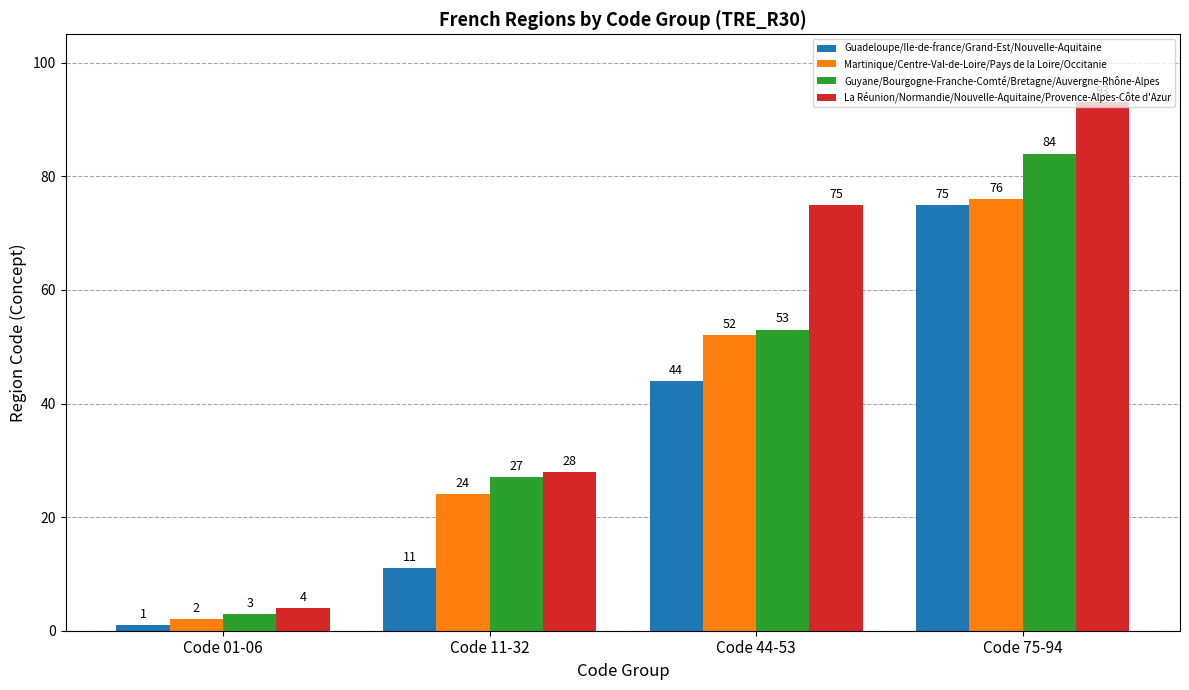

At Code 01-06, list the series in order from largest to smallest.

La Réunion/Normandie/Nouvelle-Aquitaine/Provence-Alpes-Côte d'Azur, Guyane/Bourgogne-Franche-Comté/Bretagne/Auvergne-Rhône-Alpes, Martinique/Centre-Val-de-Loire/Pays de la Loire/Occitanie, Guadeloupe/Ile-de-france/Grand-Est/Nouvelle-Aquitaine